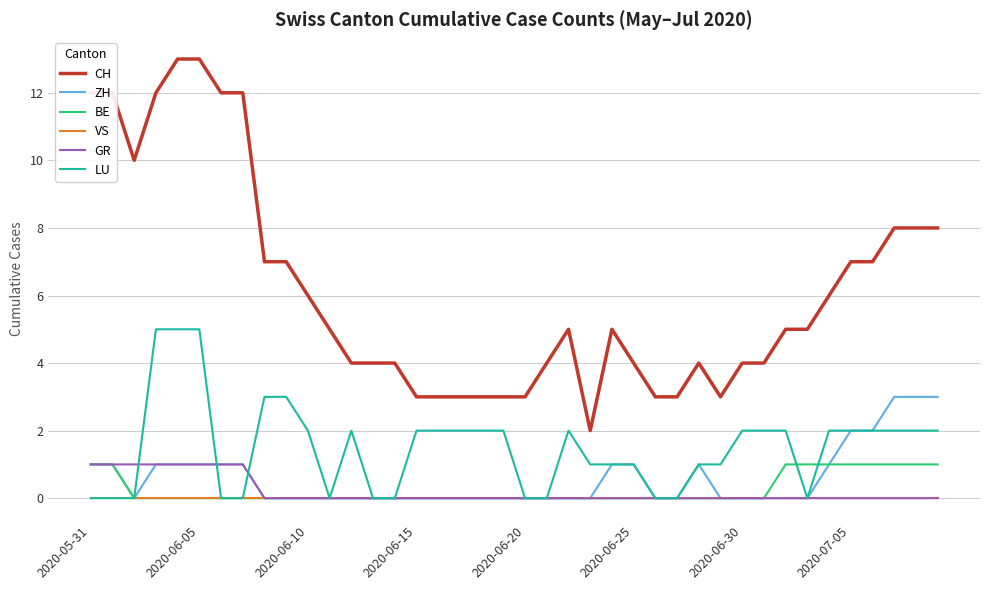

True or false: ZH and CH intersect in this chart.

False